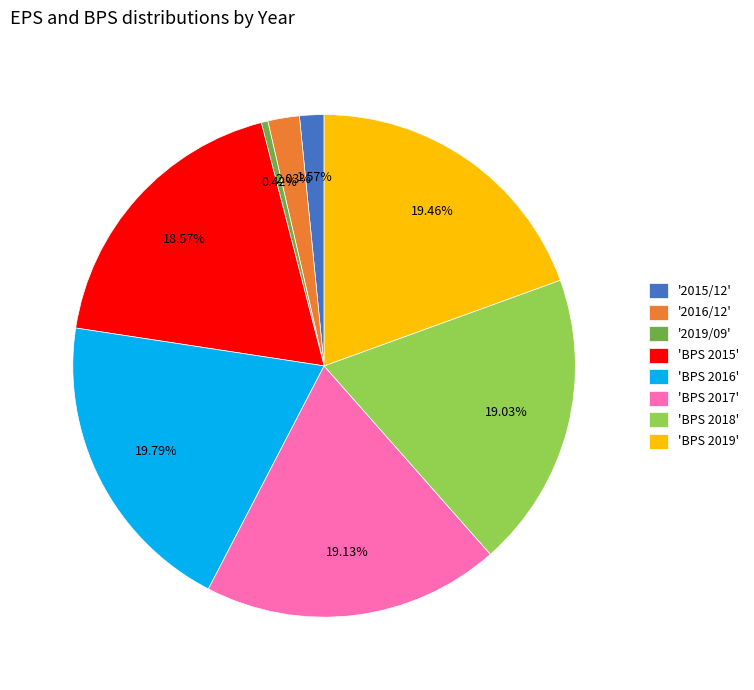

What is the smallest slice in the pie chart?

'2019/09'